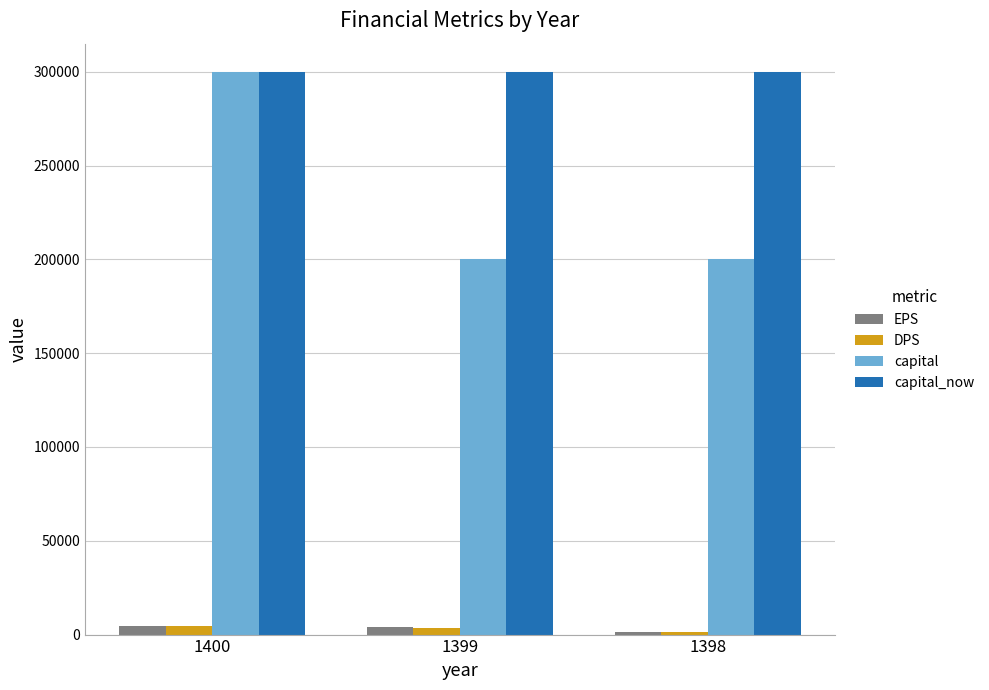

Is the value of DPS at 1399 greater than the value of capital at 1400?

No